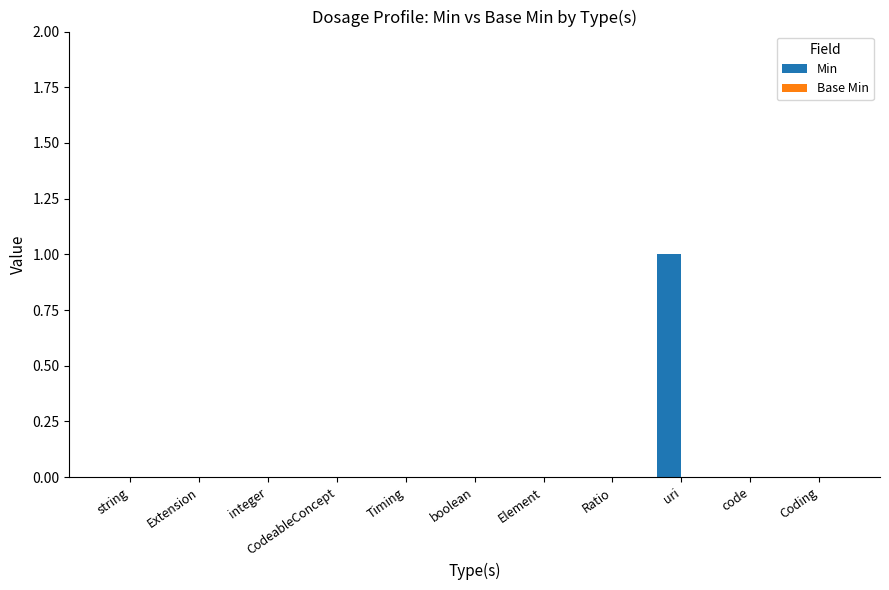

Between boolean and uri, which is larger?

uri